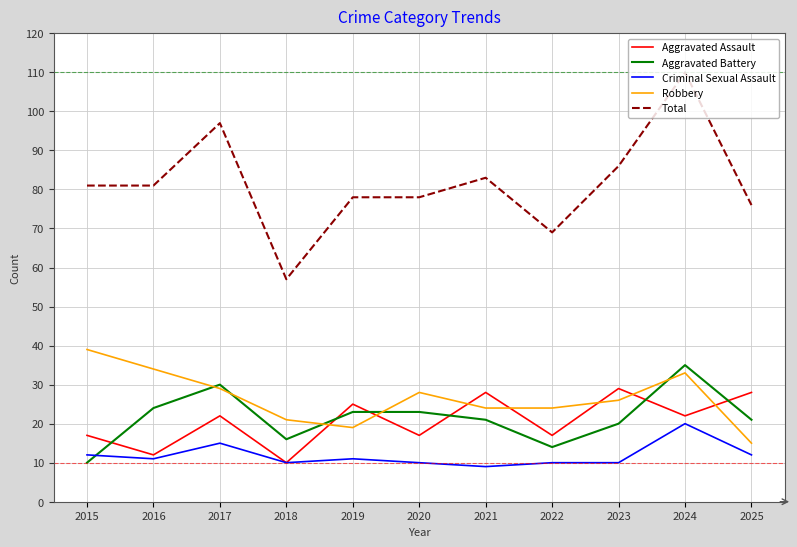

What is the difference between the highest and lowest values at 2024?

90